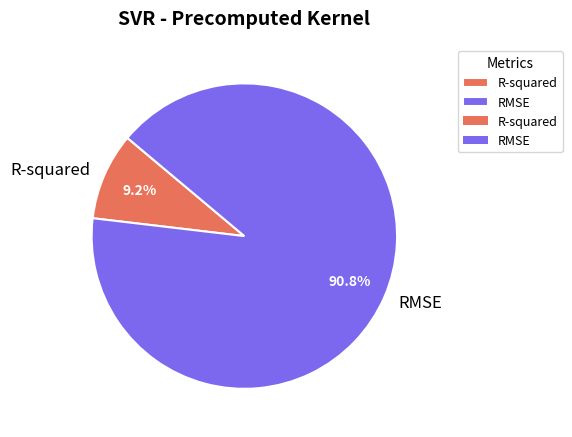

To the nearest percent, what is the difference between the R-squared and RMSE slice percentages?

82%